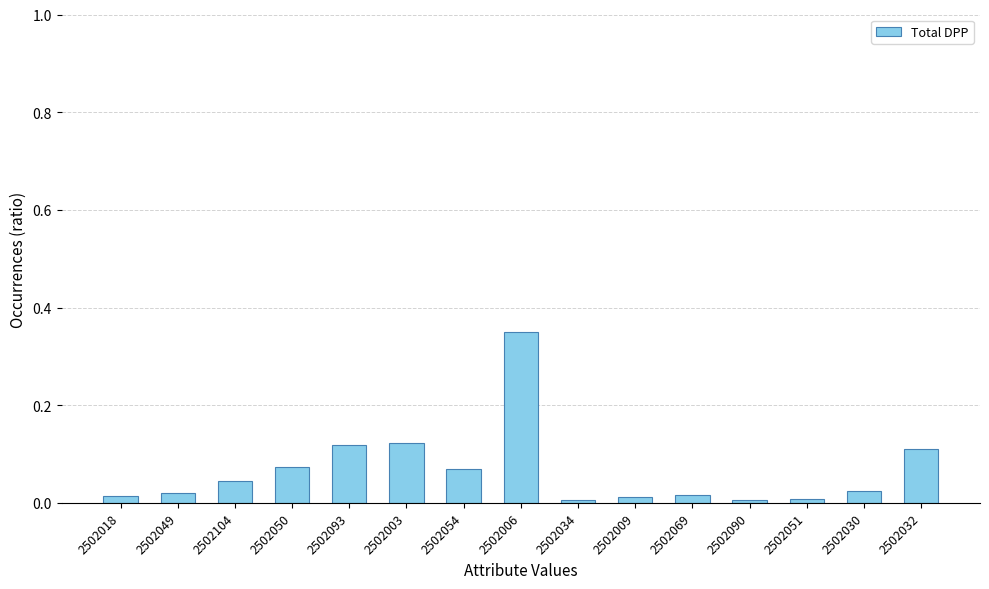

Which label corresponds to the largest value in the chart?

2502006